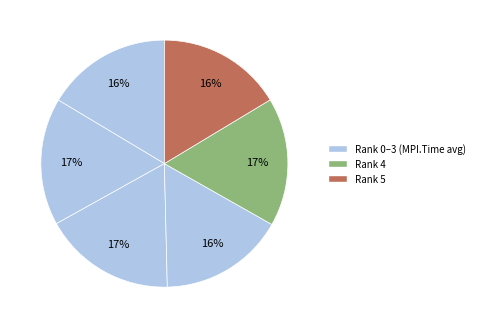

Which slice is the smallest?

Rank 5